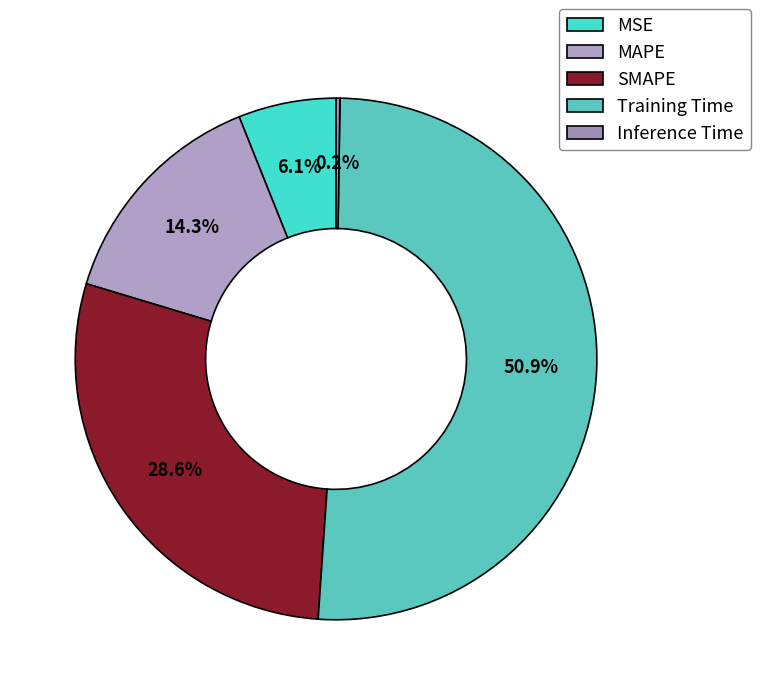

Is there a majority slice in this chart?

Yes